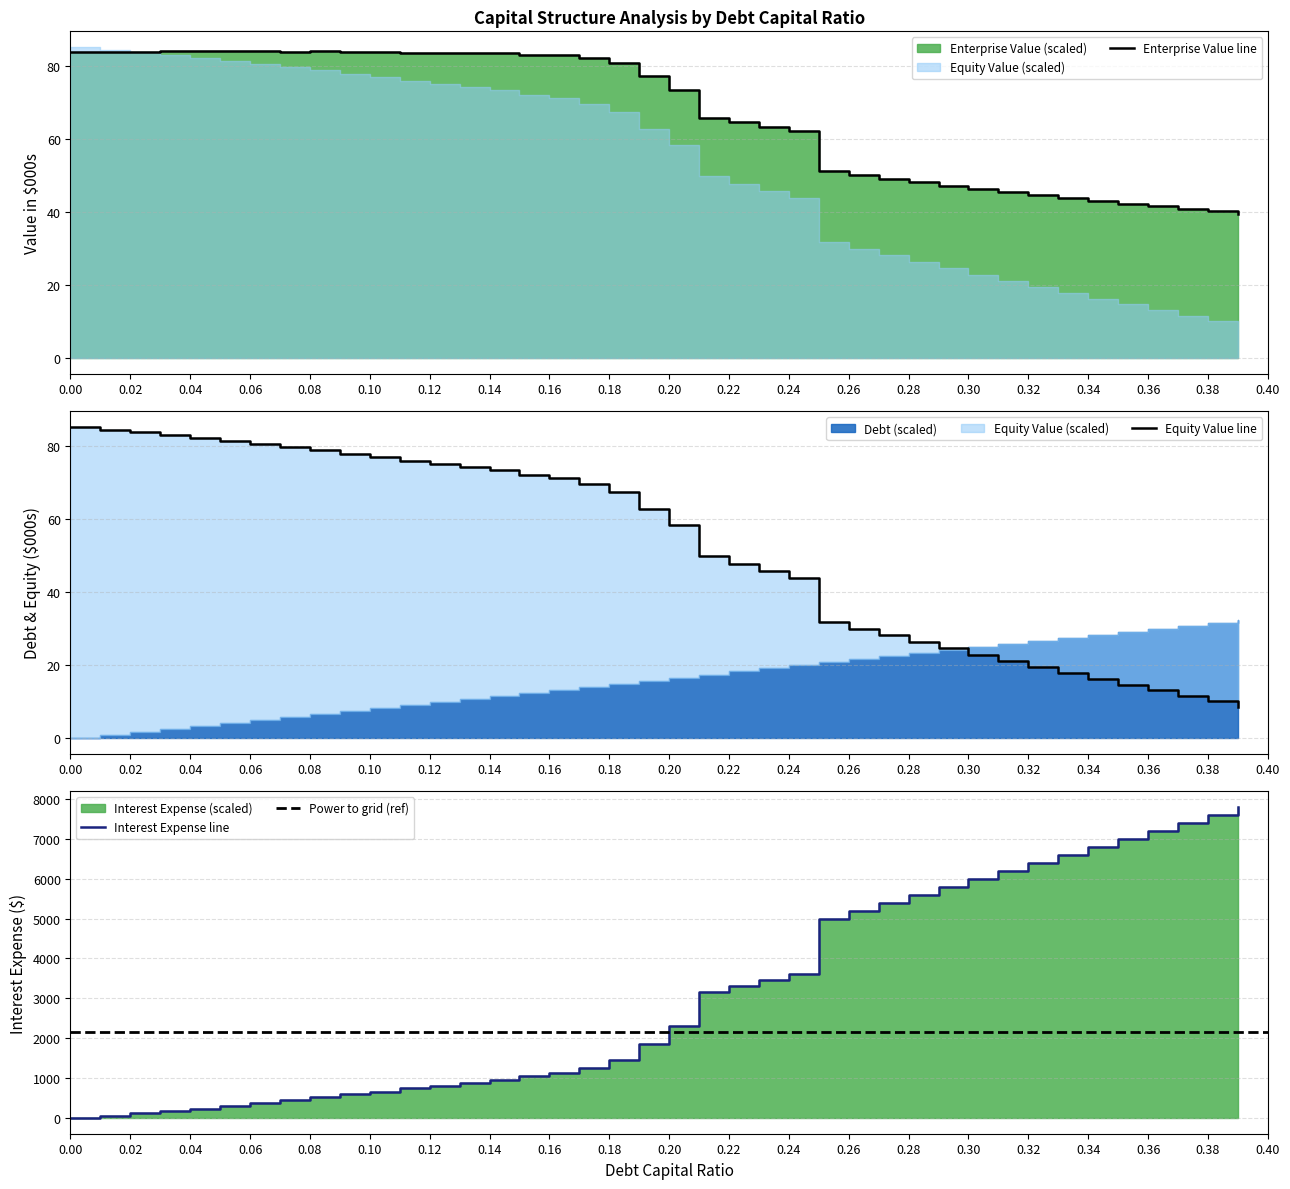

How many distinct data groups are displayed?

3